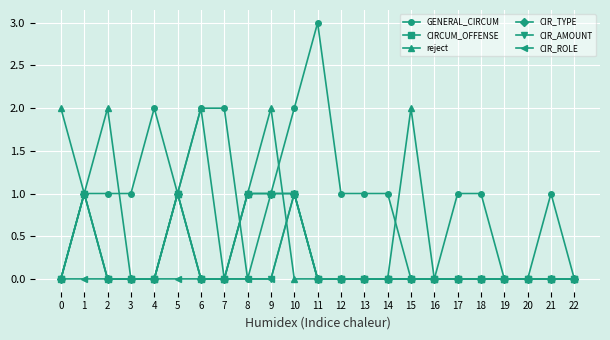

Is it true that CIR_AMOUNT equals -1 at 2?

False